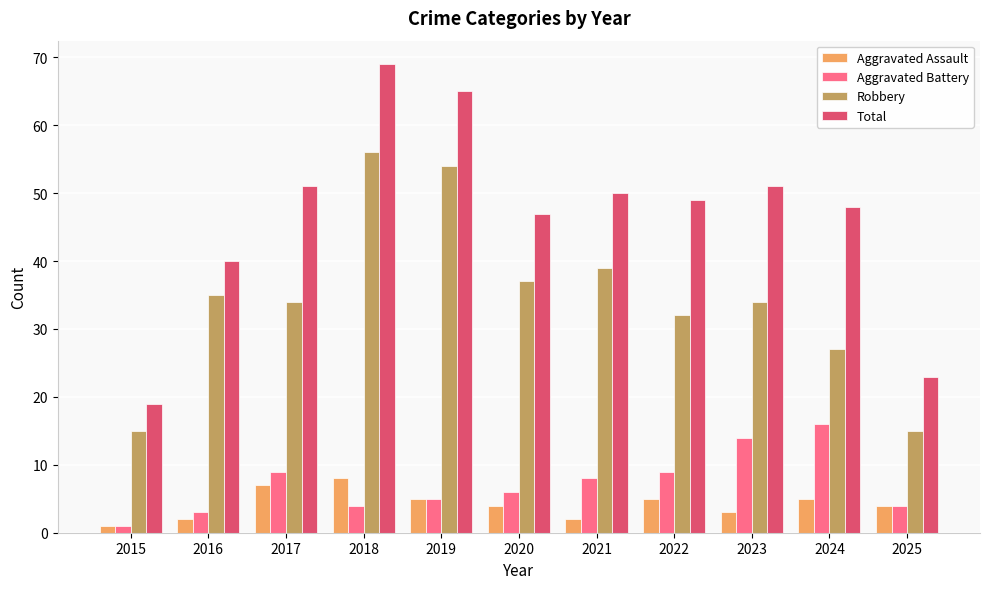

What is the difference between the highest and lowest values at 2025?

19